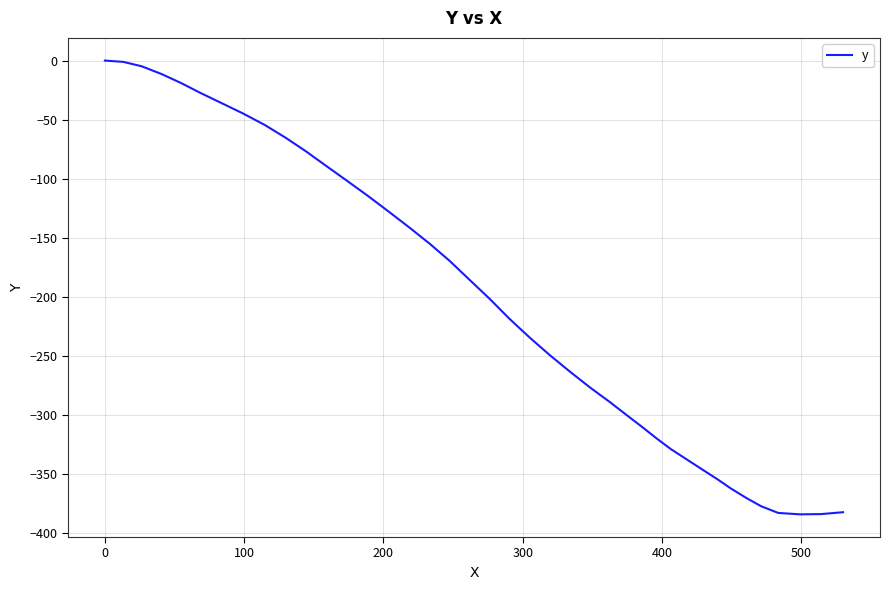

What is the difference between the maximum and minimum values?

383.8